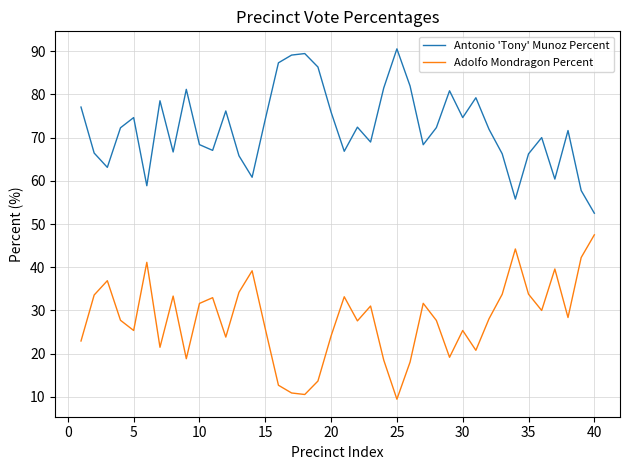

True or false: Antonio 'Tony' Munoz Percent and Adolfo Mondragon Percent intersect in this chart.

False